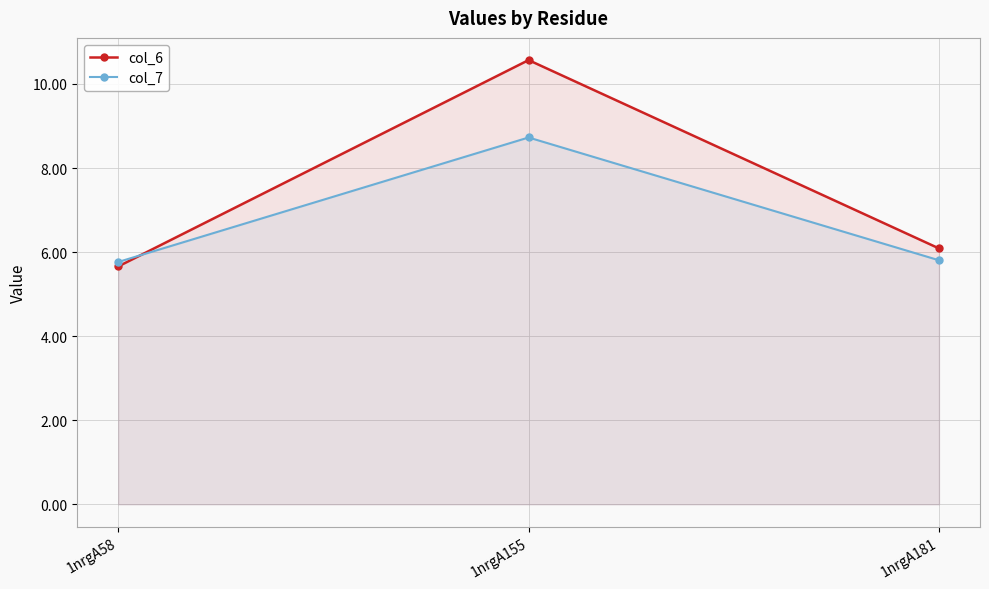

Which series has the largest total across all categories?

col_6